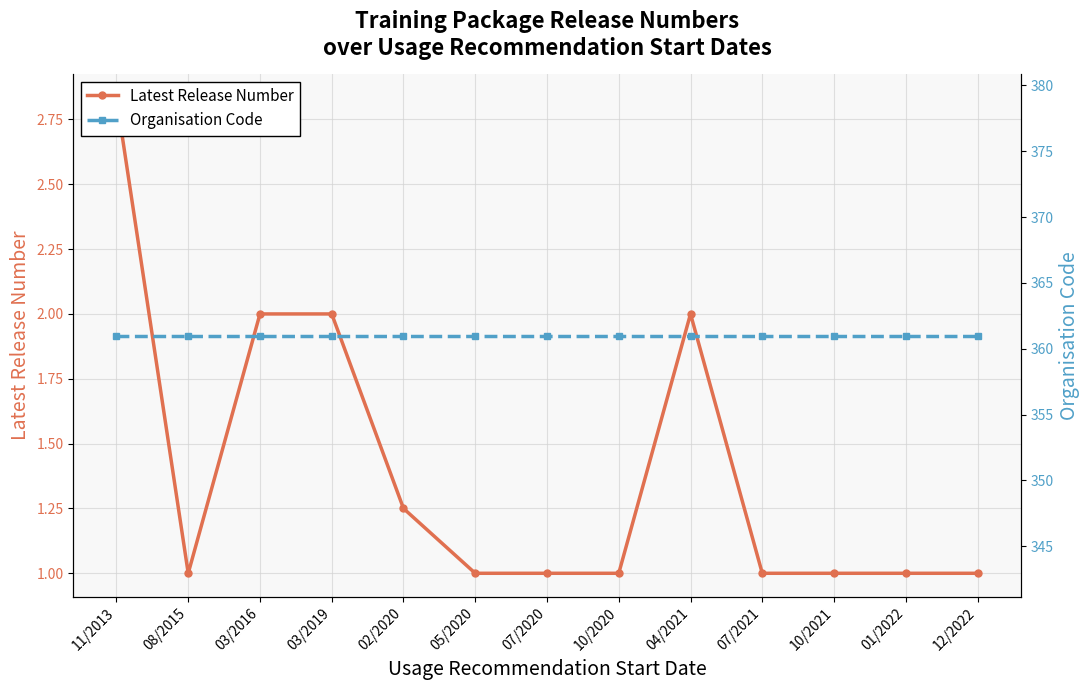

Rank the series by their average value, from lowest to highest.

Latest Release Number, Organisation Code